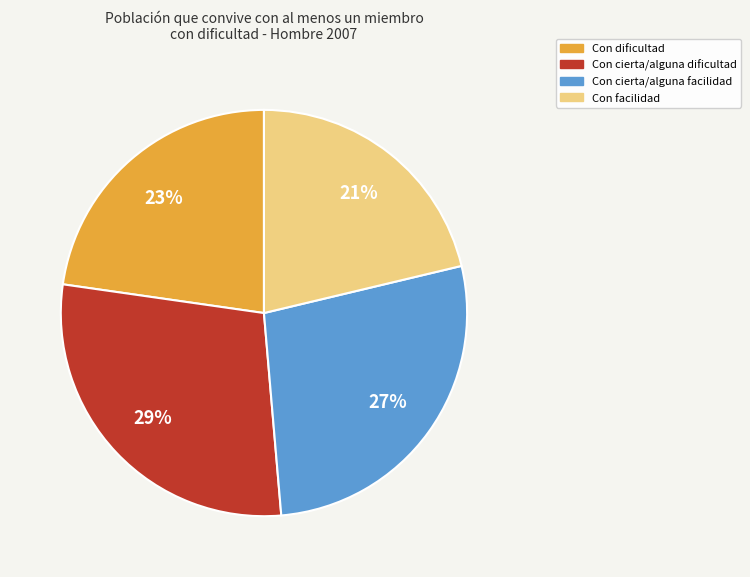

Is the sum of Con facilidad and Con dificultad greater than half?

No